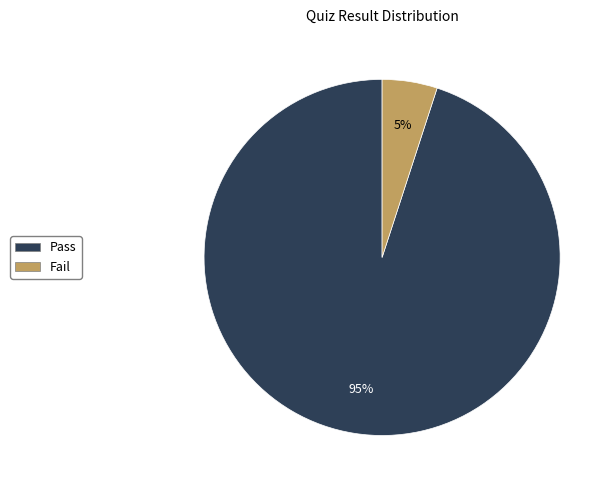

To the nearest percent, what is the average slice percentage?

50%